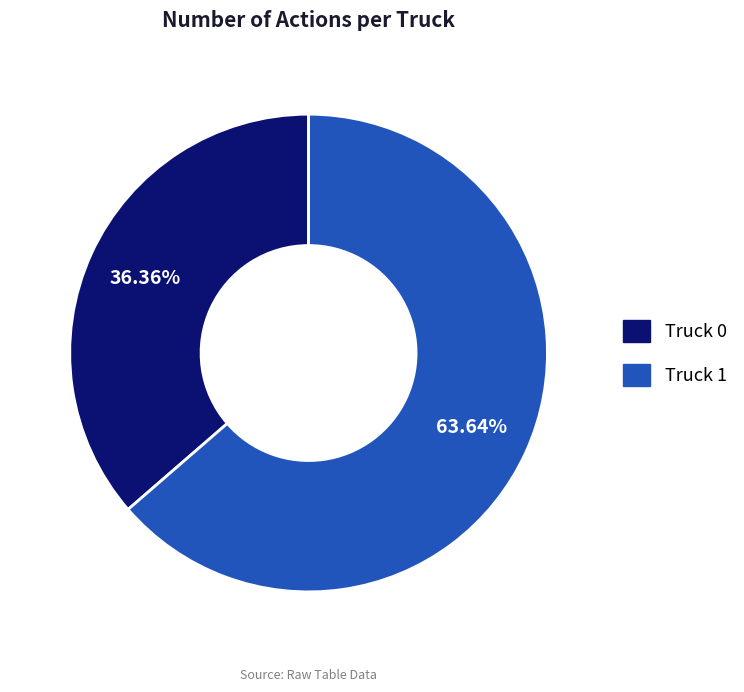

Which has a higher value, Truck 1 or Truck 0?

Truck 1